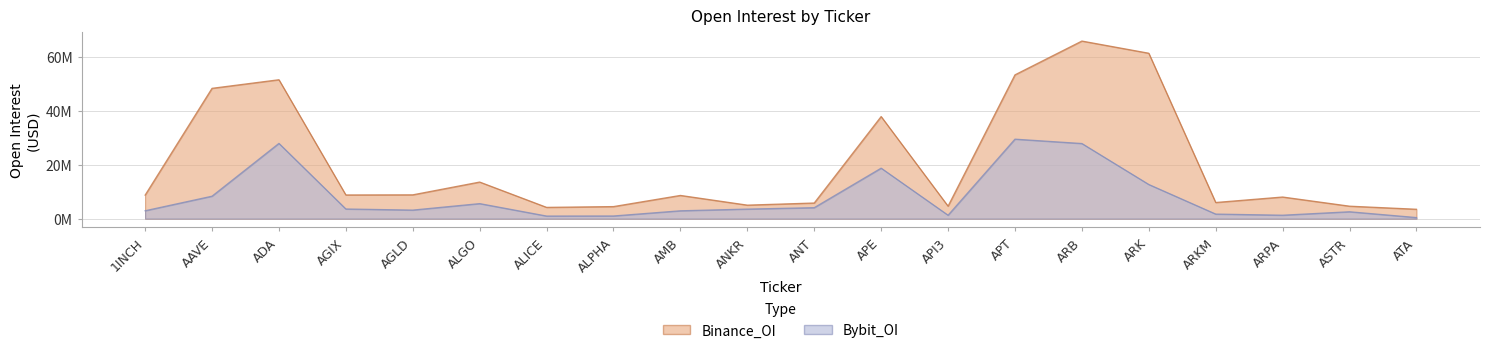

List the series in order of their peak value, highest first.

Binance_OI, Bybit_OI